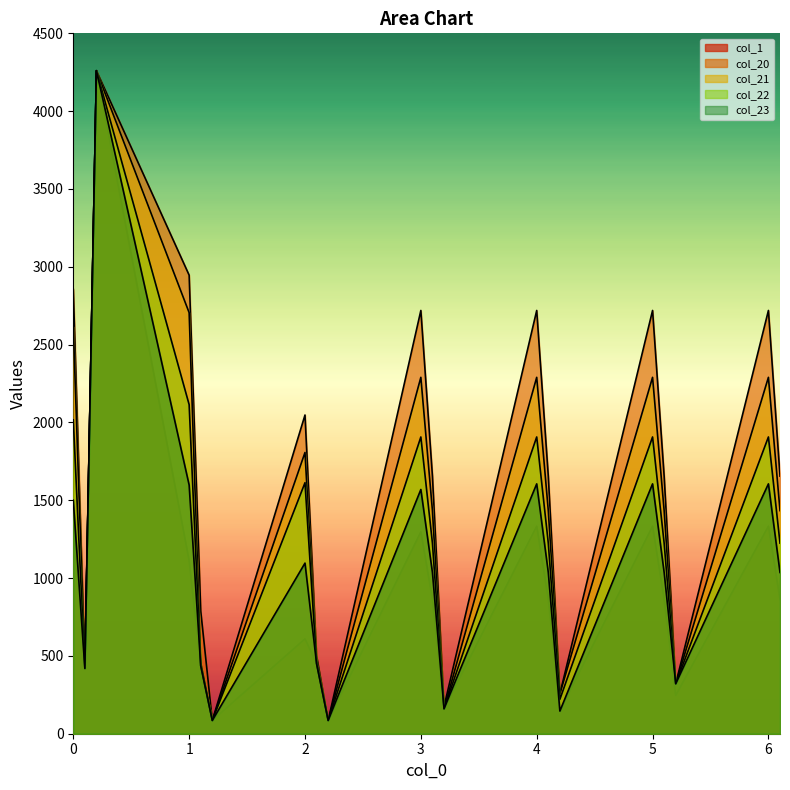

At how many categories does at least one series exceed 265?

16